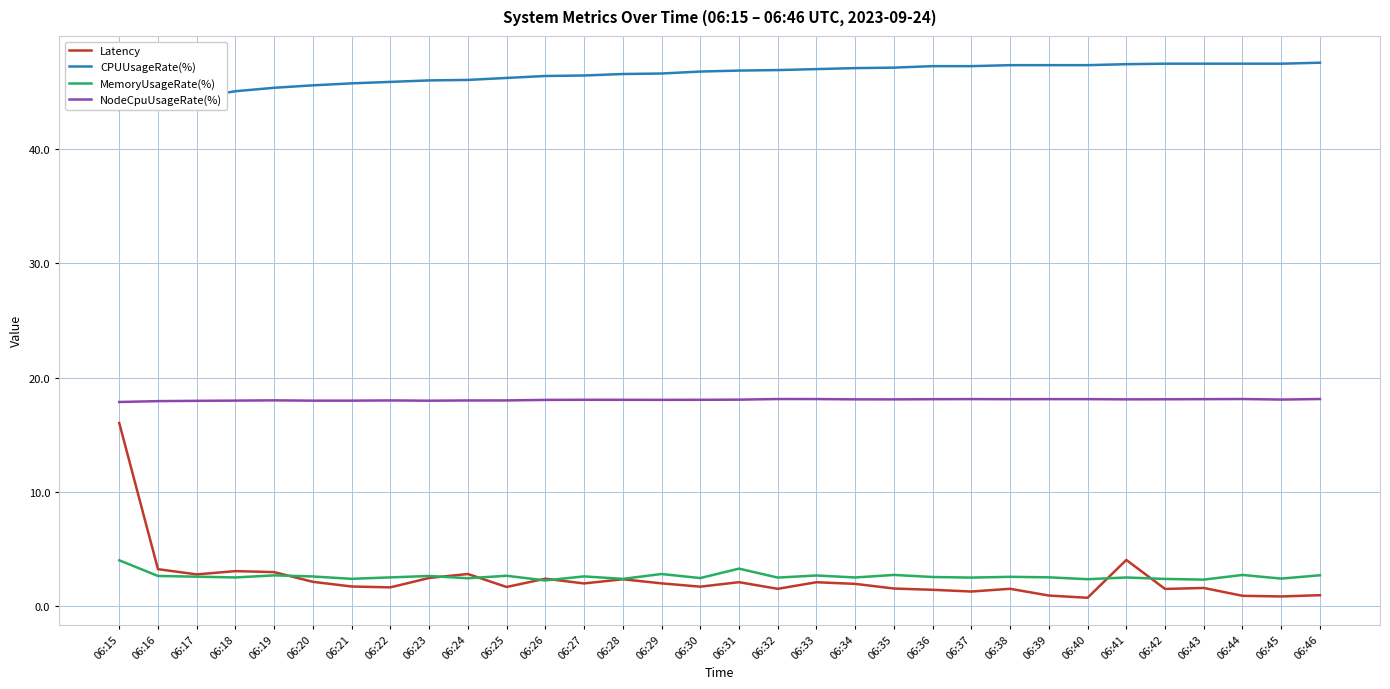

True or false: NodeCpuUsageRate(%) and CPUUsageRate(%) intersect in this chart.

False